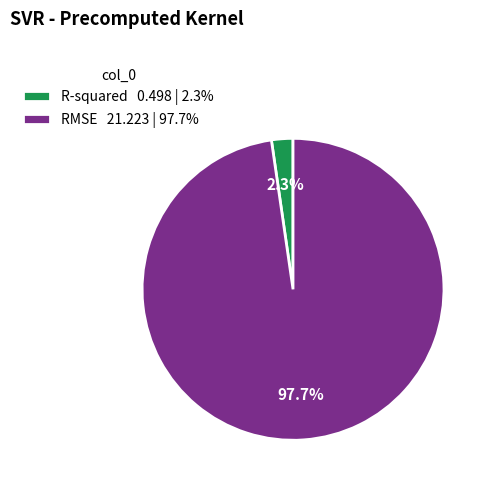

Is there any slice that represents more than half of the pie?

Yes